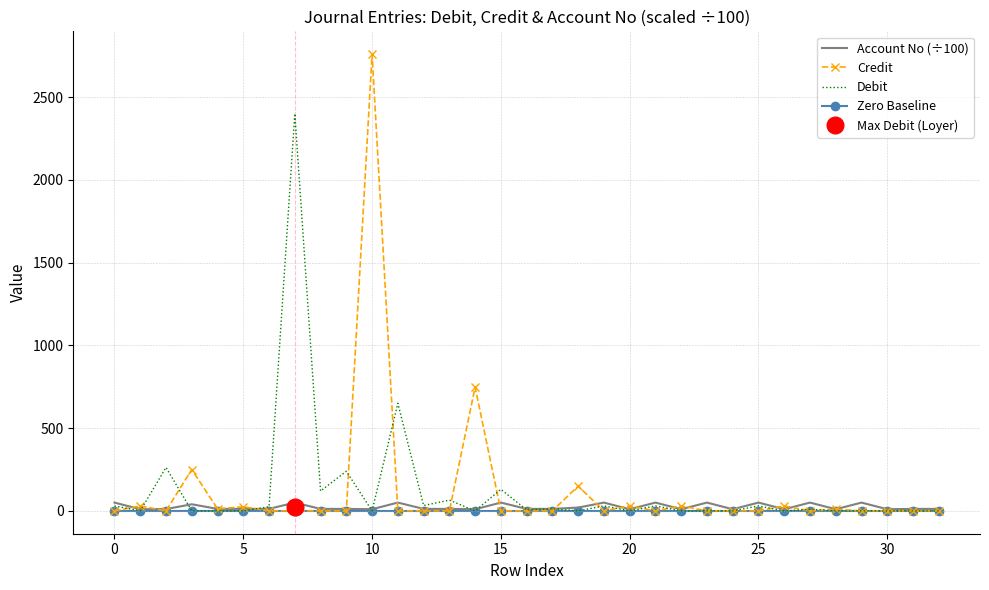

The Debit series shows 29.9 at 25. True or false?

True